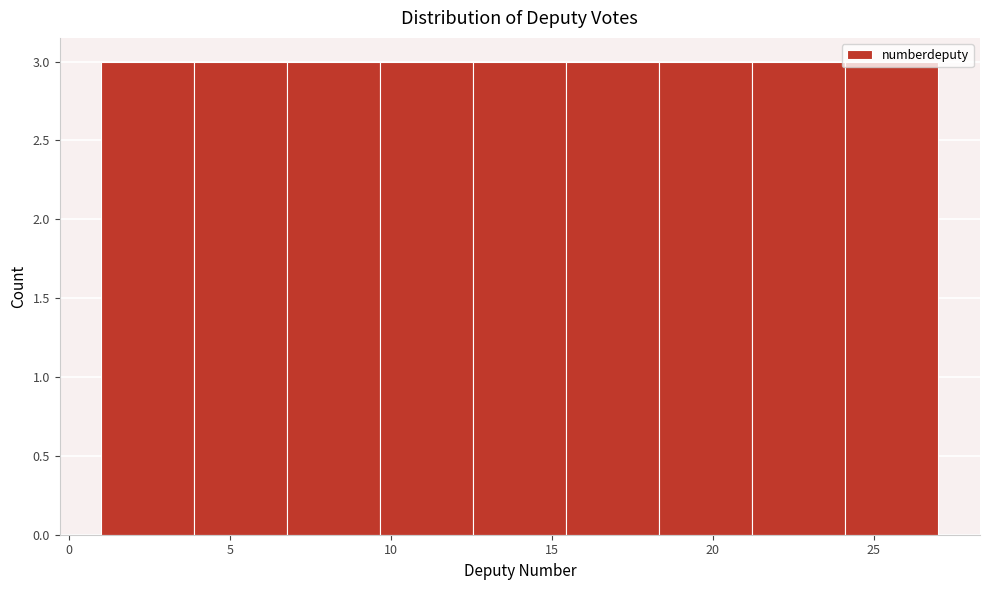

Reading left to right, list every bar in this chart as the range it spans on the x-axis followed by its height. Neither the bar edges nor the heights are printed on the chart, so give them approximately, as read against the axes.

1.0 to 4.0: 3
4.0 to 7.0: 3
7.0 to 9.5: 3
9.5 to 12.5: 3
12.5 to 15.5: 3
15.5 to 18.5: 3
18.5 to 21.0: 3
21.0 to 24.0: 3
24.0 to 27.0: 3